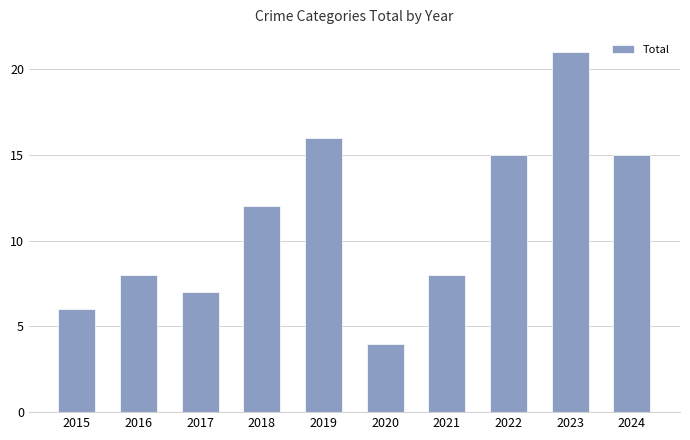

The value at 2021 is 8. True or false?

True